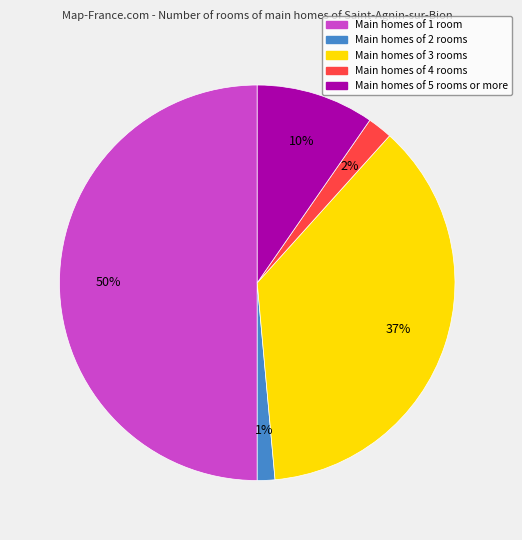

To the nearest percent, what is the difference between the largest and smallest slice percentages?

49%